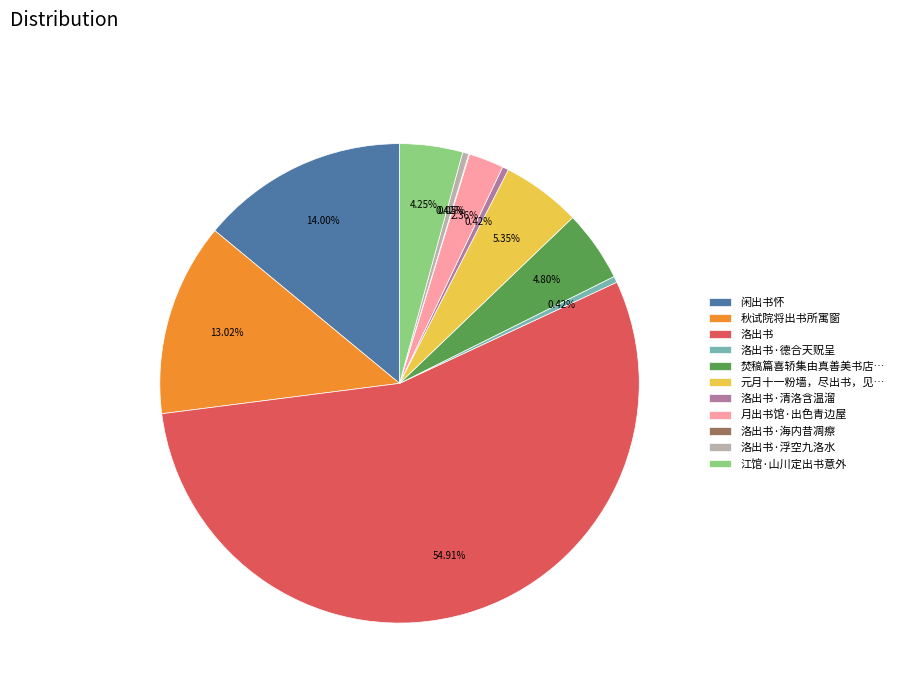

The 洛出书 slice represents 5% of the pie. True or false?

False